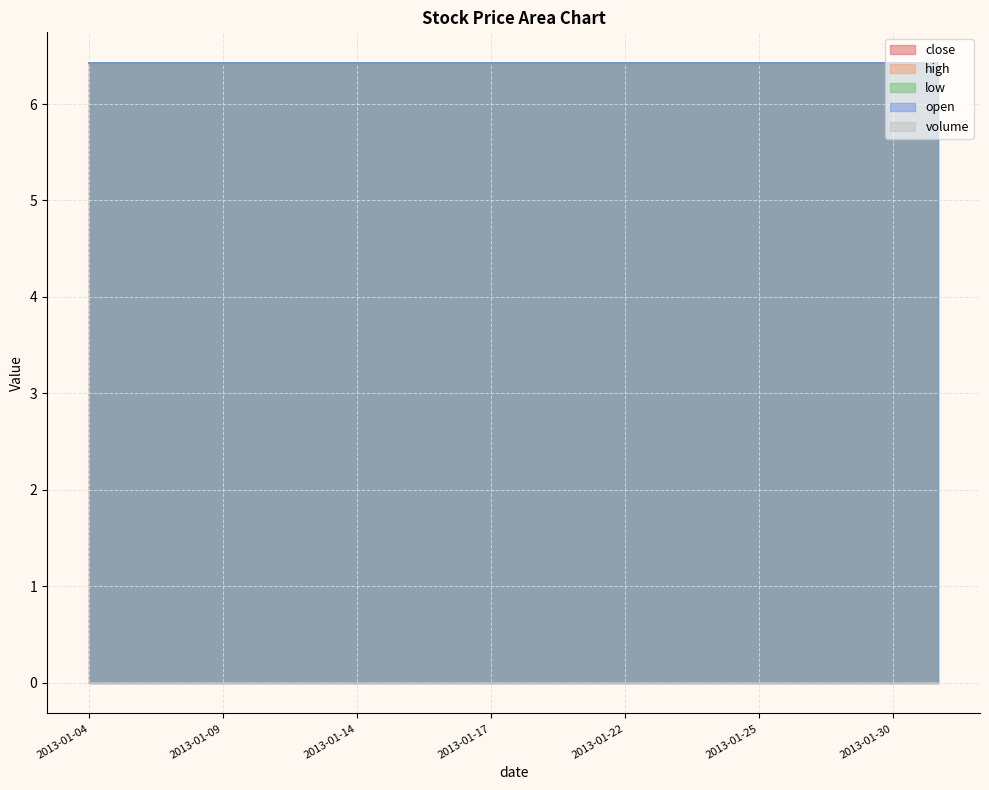

What is the value of the low point at the 8th from the left?

6.4